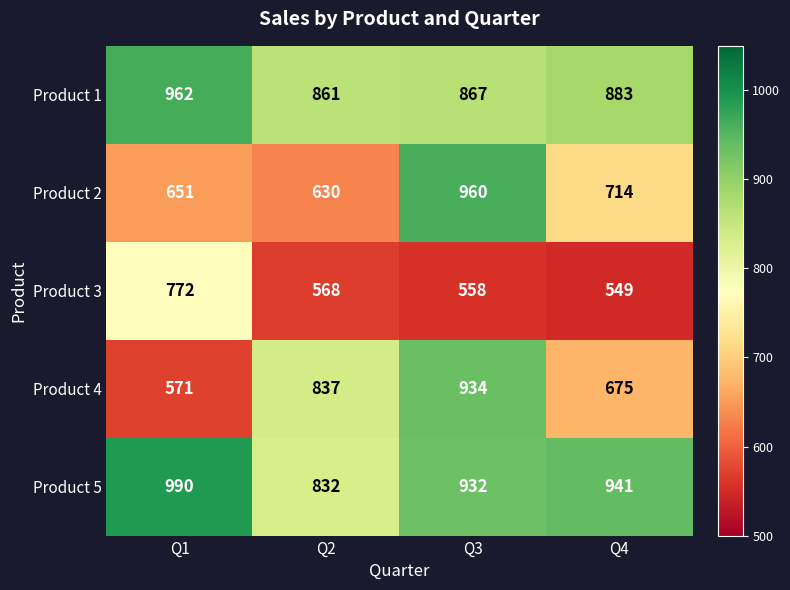

What is the difference between the highest and lowest values at Q1?

419